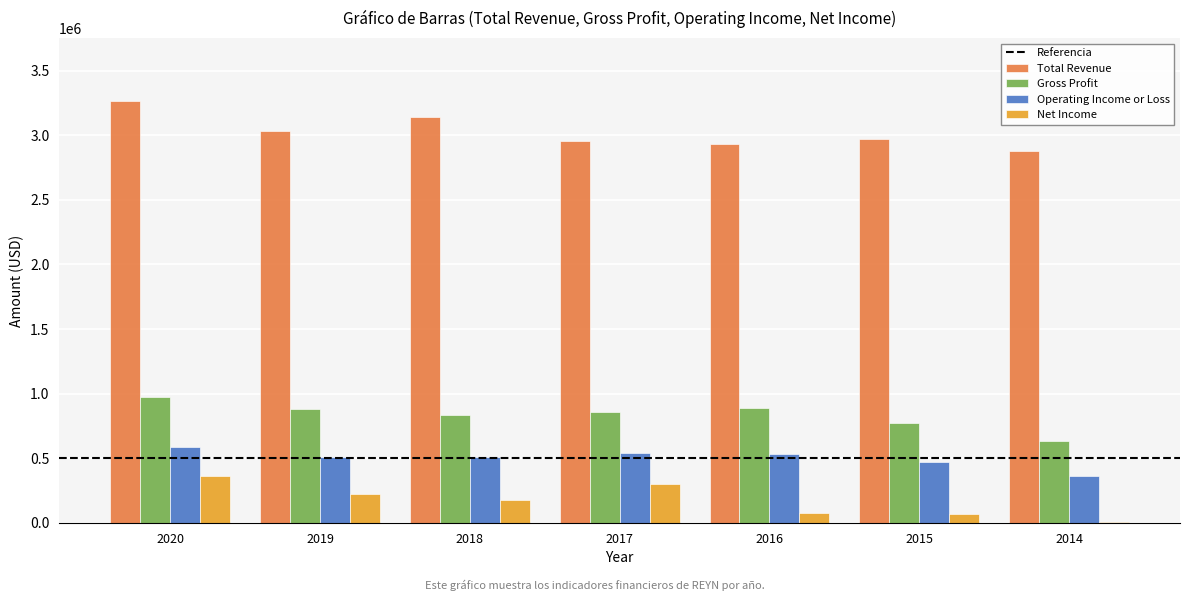

What is the maximum value shown in the chart?

3263000